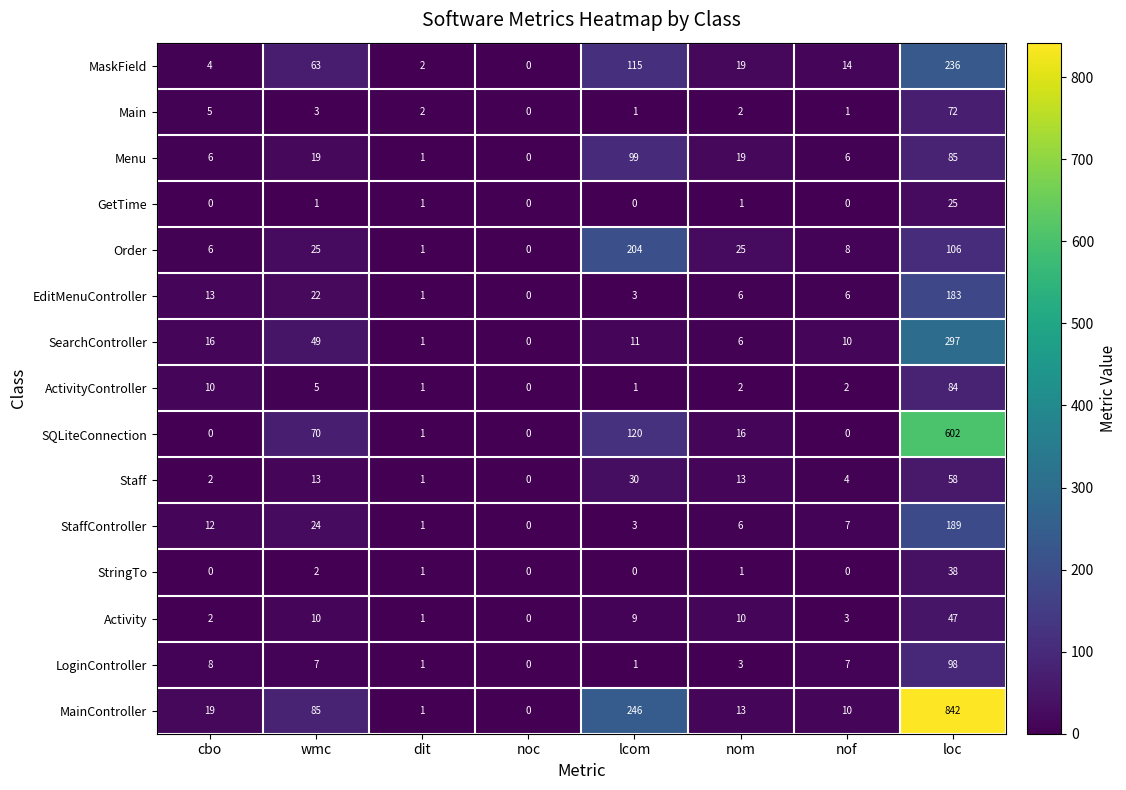

Rank the series by their maximum value, from lowest to highest.

GetTime, StringTo, Activity, Staff, Main, ActivityController, LoginController, Menu, EditMenuController, StaffController, Order, MaskField, SearchController, SQLiteConnection, MainController